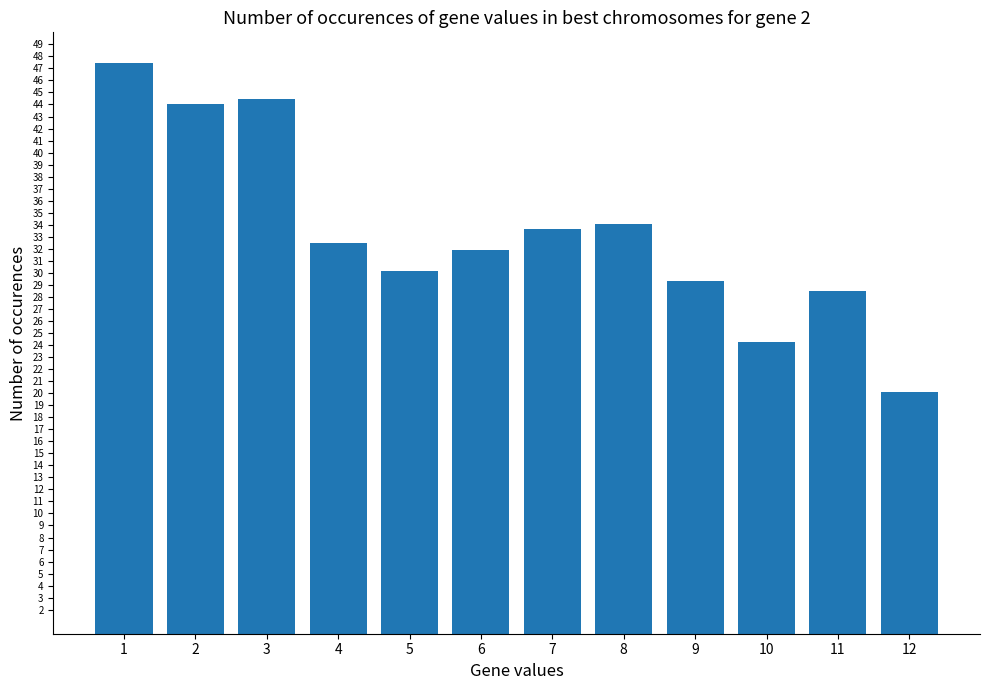

What is the difference between the maximum and minimum values?

27.3